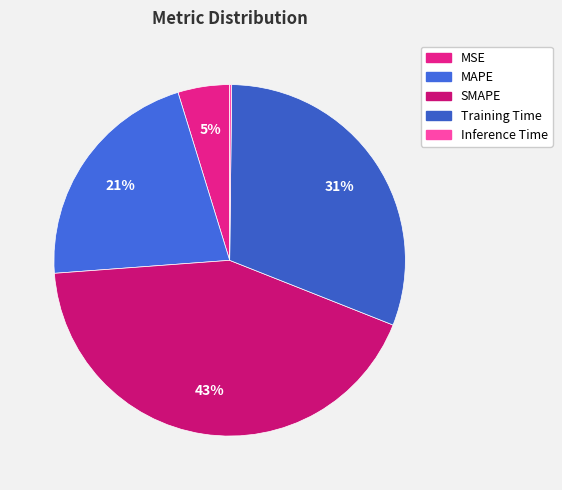

To the nearest percent, what is the combined percentage of MAPE and Inference Time?

22%